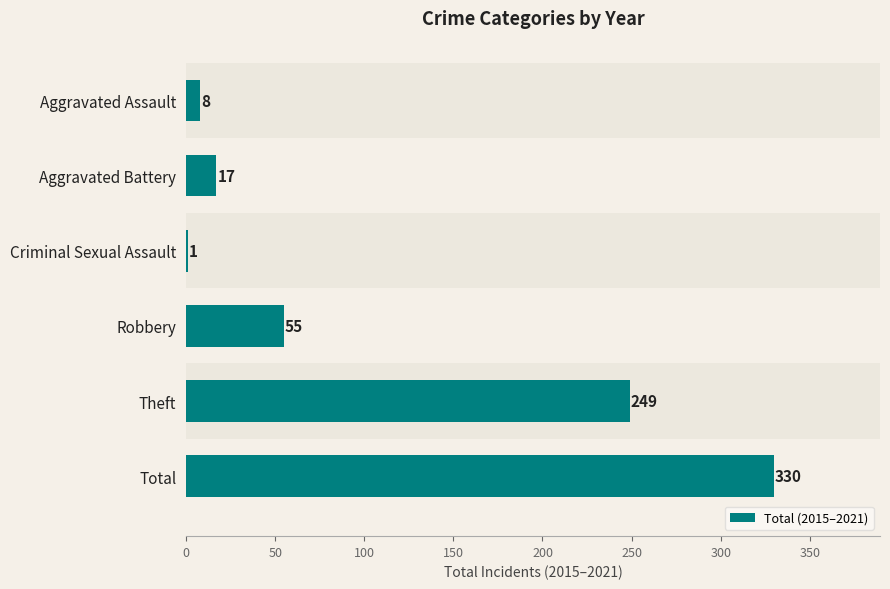

Are the bars horizontal?

Yes